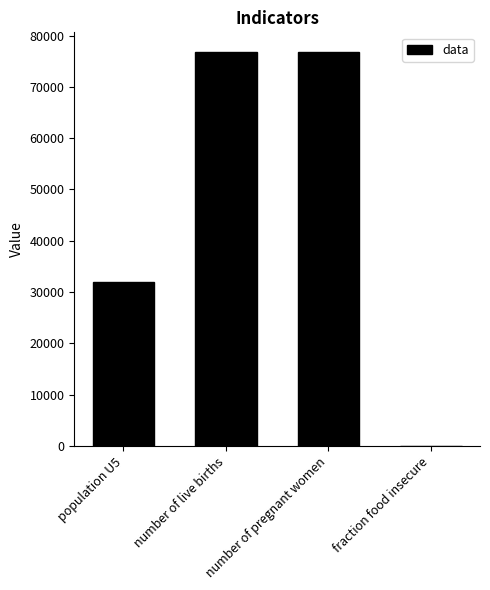

What is the maximum value shown in the chart?

76800.0